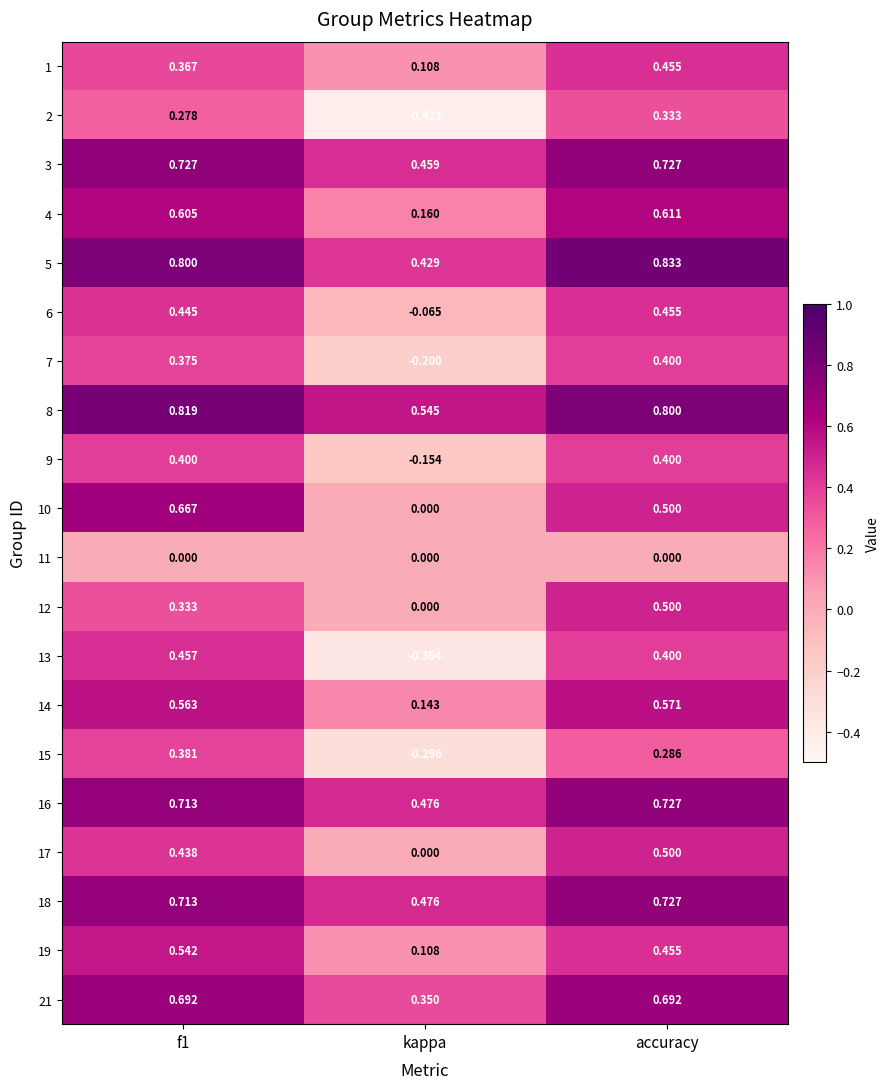

At which category is the sum across all series the highest?

accuracy